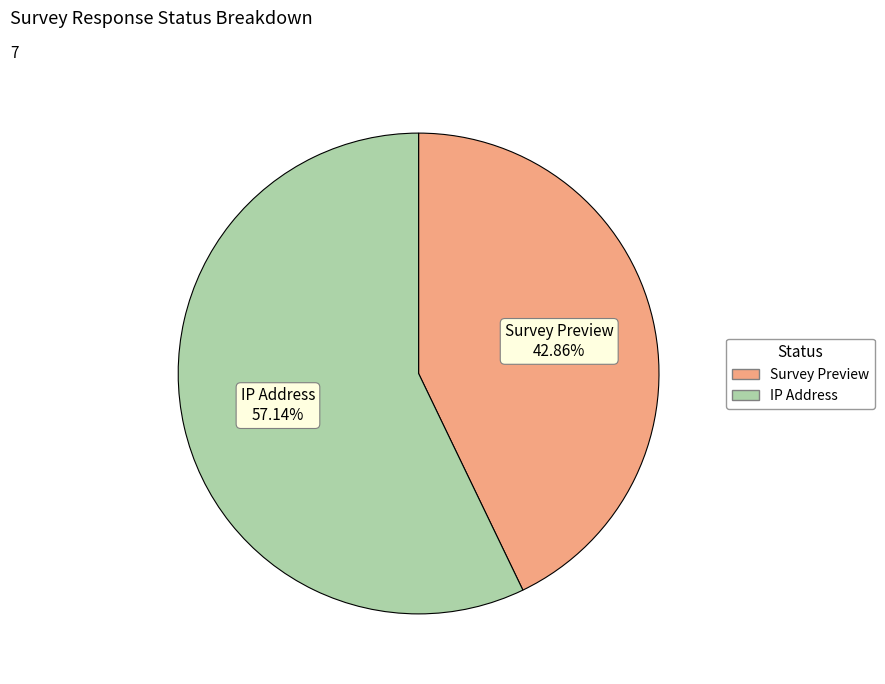

Is there a majority slice in this chart?

Yes